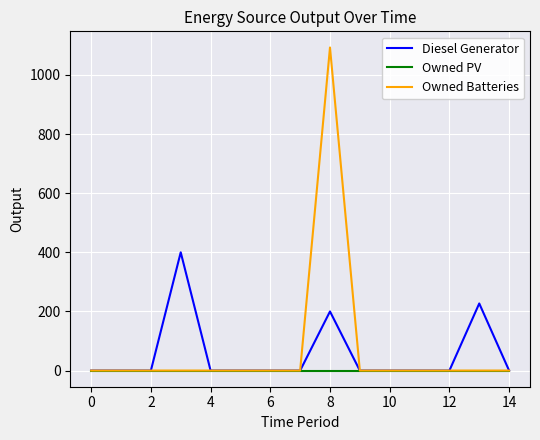

Reading left to right, list all the values displayed in this chart.

Diesel Generator: 0	0	0	400	0	0	0	0	200	0	0	0	0	227	0
Owned PV: 0	0	0	0	0	0	0	0	0	0	0	0	0	0	0
Owned Batteries: 0	0	0	0	0	0	0	0	1093	0	0	0	0	0	0